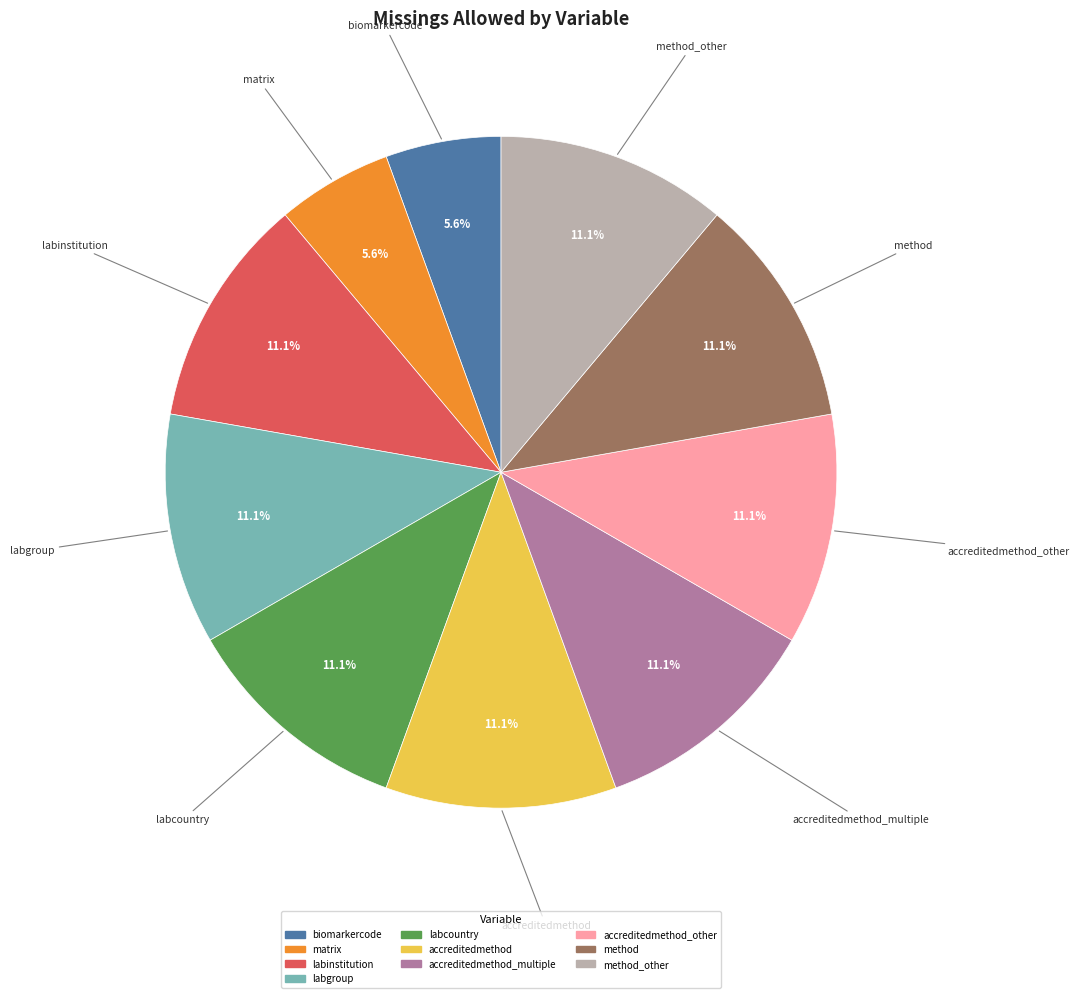

Is there any slice that represents more than half of the pie?

No